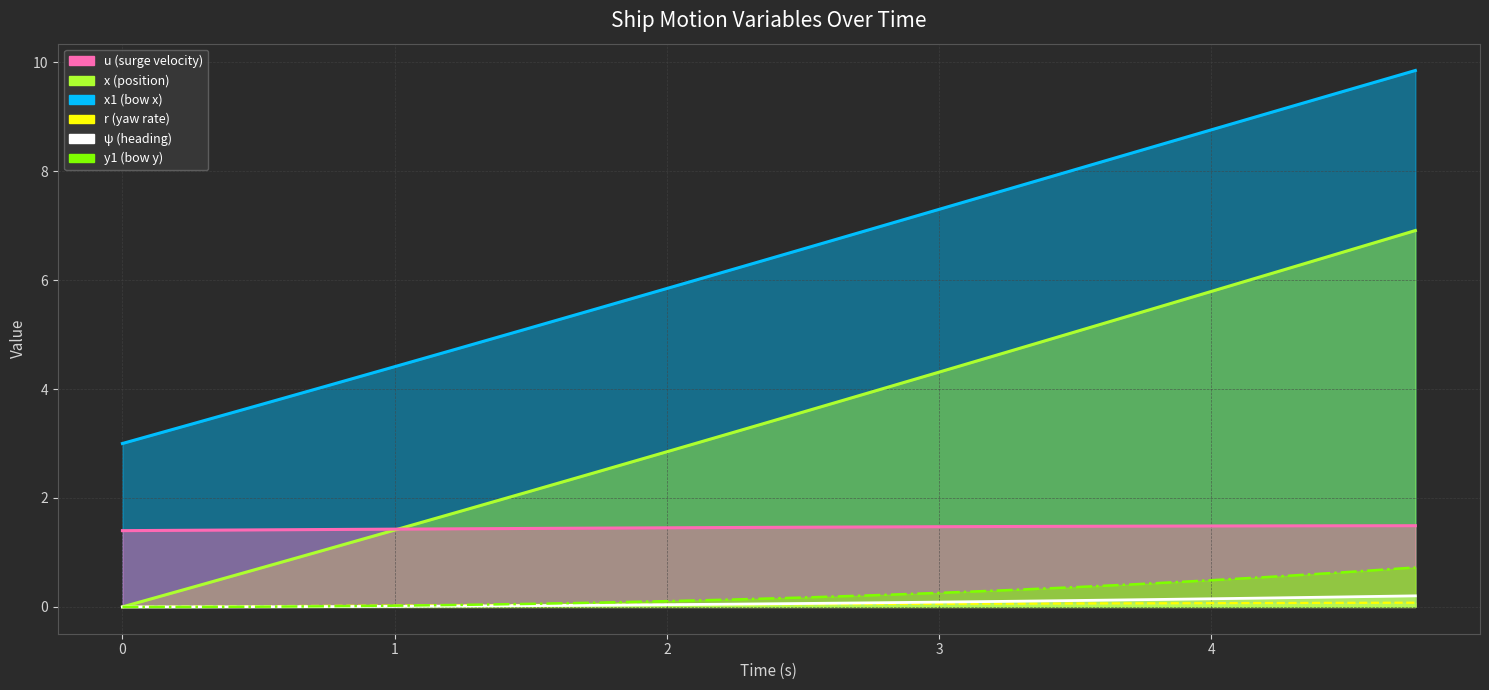

Rank the series by their maximum value, from lowest to highest.

r line, ψ line, y1 line, u line, x line, x1 line